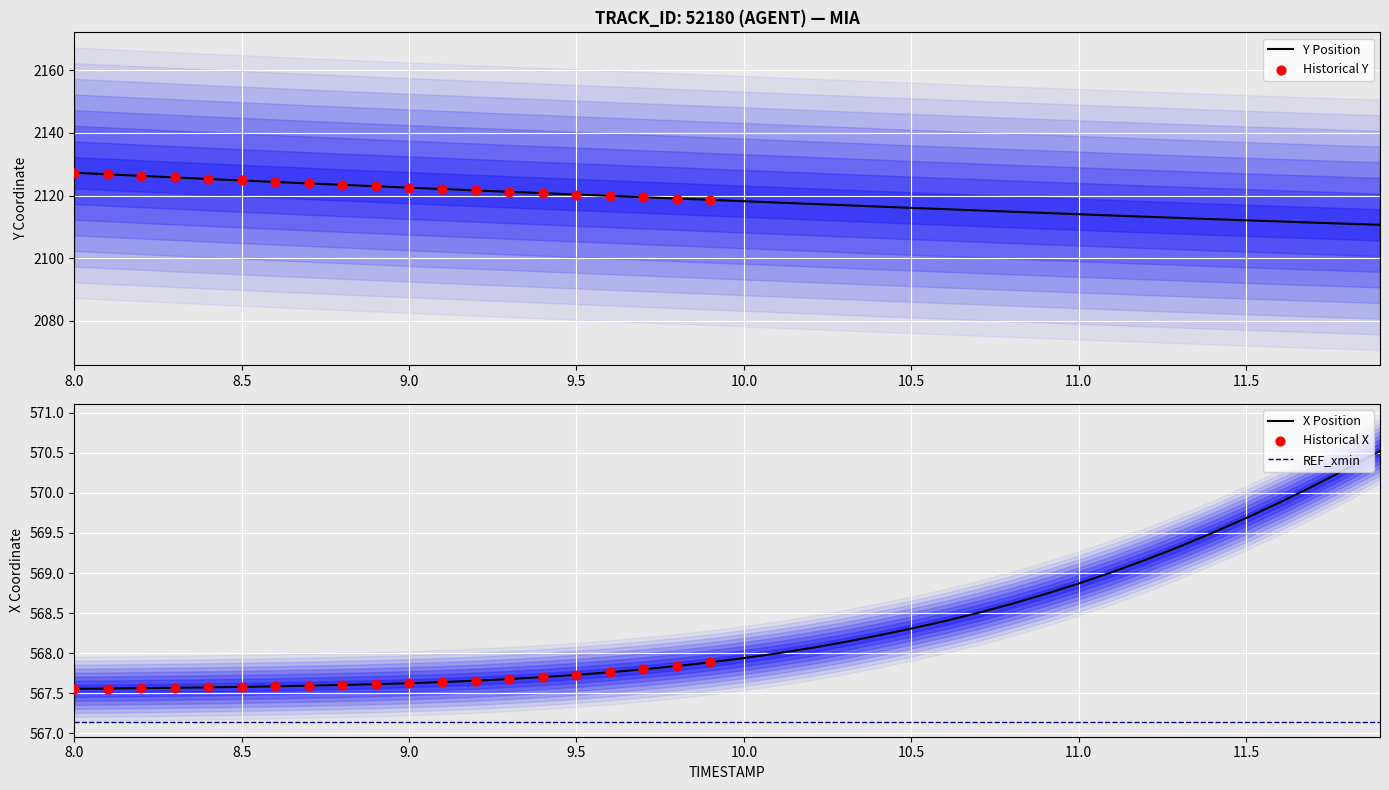

True or false: X Position and REF_xmin cross at least once.

False